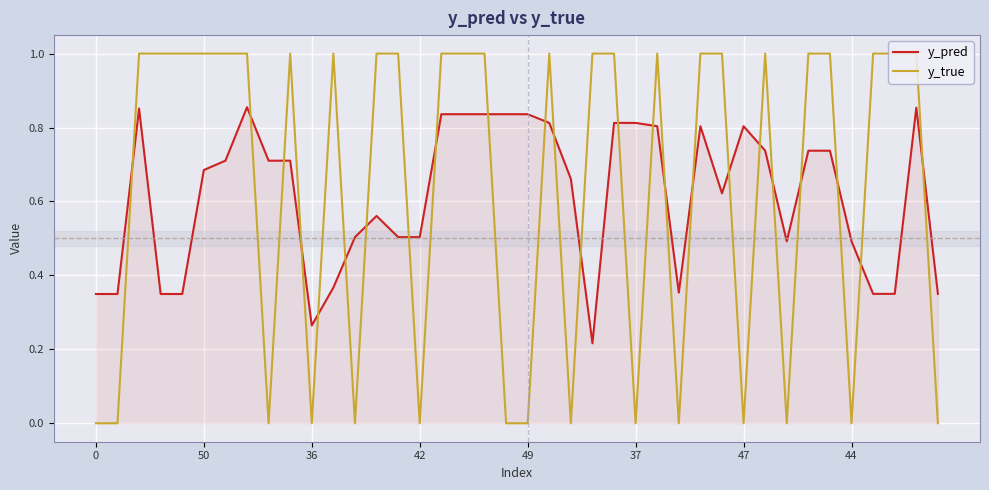

True or false: y_true and y_pred intersect in this chart.

True